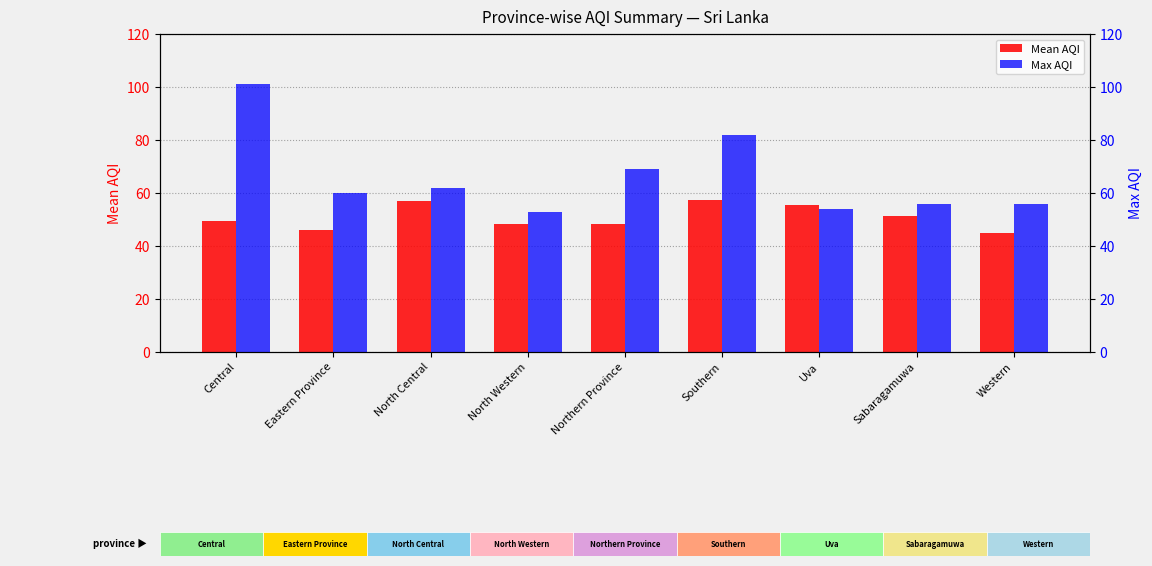

At how many categories does at least one series exceed 81?

2